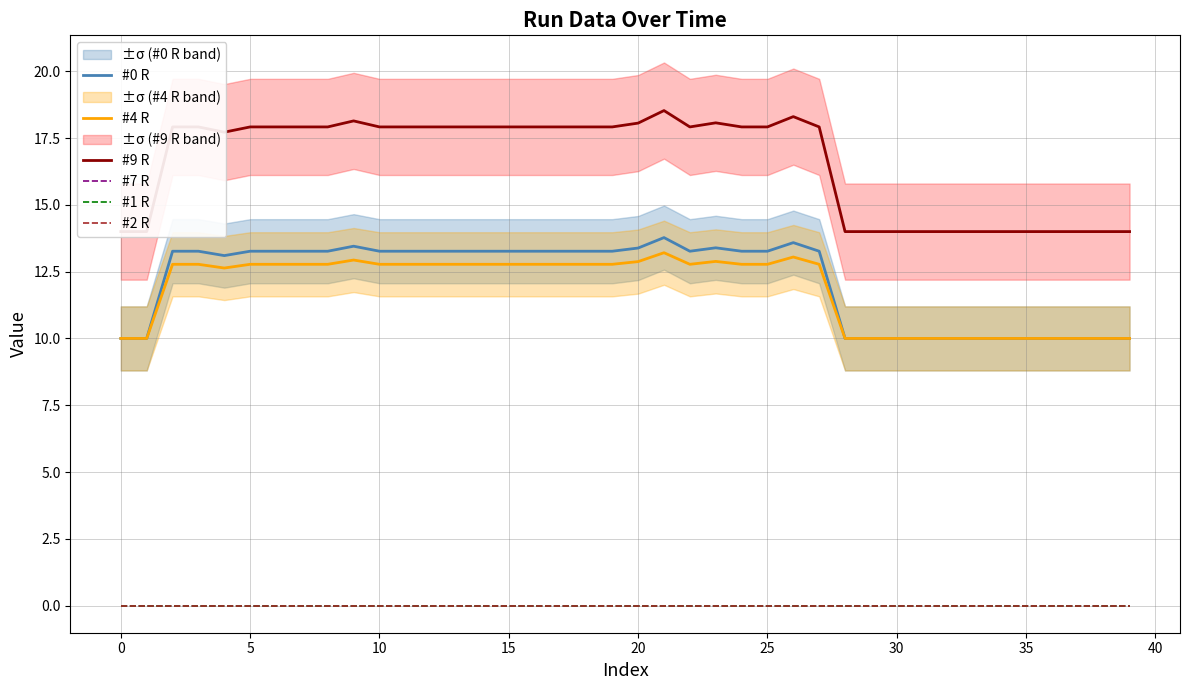

What is the value of the #4 R point at the 29th from the left?

10.0